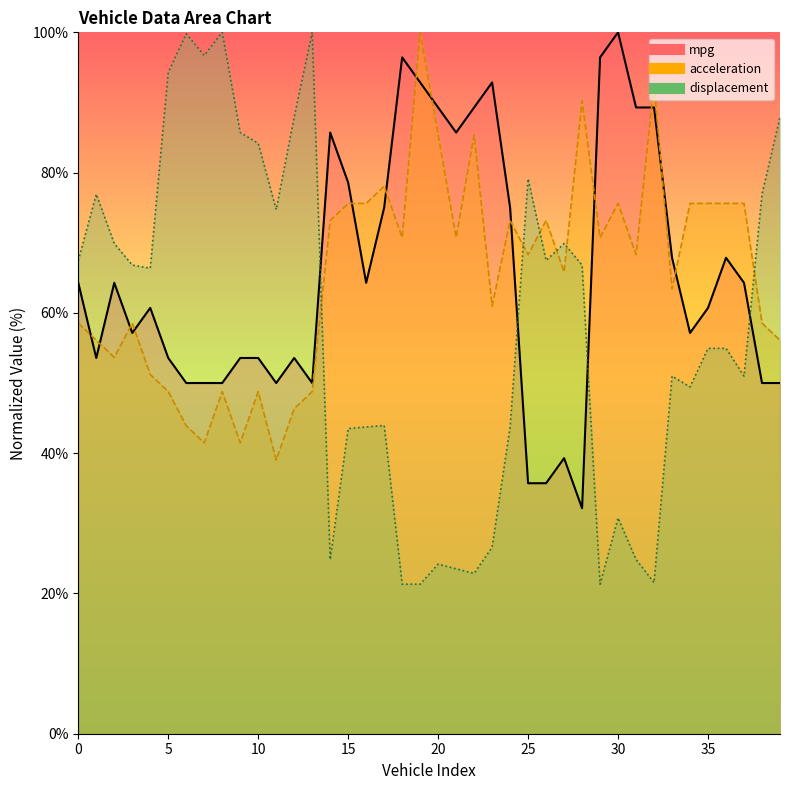

Reading left to right, extract all data points from this chart.

mpg_line: 64.3	53.6	64.3	57.1	60.7	53.6	50.0	50.0	50.0	53.6	53.6	50.0	53.6	50.0	85.7	78.6	64.3	75.0	96.4	92.9	89.3	85.7	89.3	92.9	75.0	35.7	35.7	39.3	32.1	96.4	100.0	89.3	89.3	67.9	57.1	60.7	67.9	64.3	50.0	50.0
acceleration_line: 58.5	56.1	53.7	58.5	51.2	48.8	43.9	41.5	48.8	41.5	48.8	39.0	46.3	48.8	73.2	75.6	75.6	78.0	70.7	100.0	85.4	70.7	85.4	61.0	73.2	68.3	73.2	65.9	90.2	70.7	75.6	68.3	92.7	63.4	75.6	75.6	75.6	75.6	58.5	56.1
displacement_line: 67.5	76.9	69.9	66.8	66.4	94.3	99.8	96.7	100.0	85.7	84.2	74.7	87.9	100.0	24.8	43.5	43.7	44.0	21.3	21.3	24.2	23.5	22.9	26.6	43.7	79.1	67.5	69.9	66.8	21.3	30.8	24.8	21.5	51.0	49.5	54.9	54.9	51.0	76.9	87.9